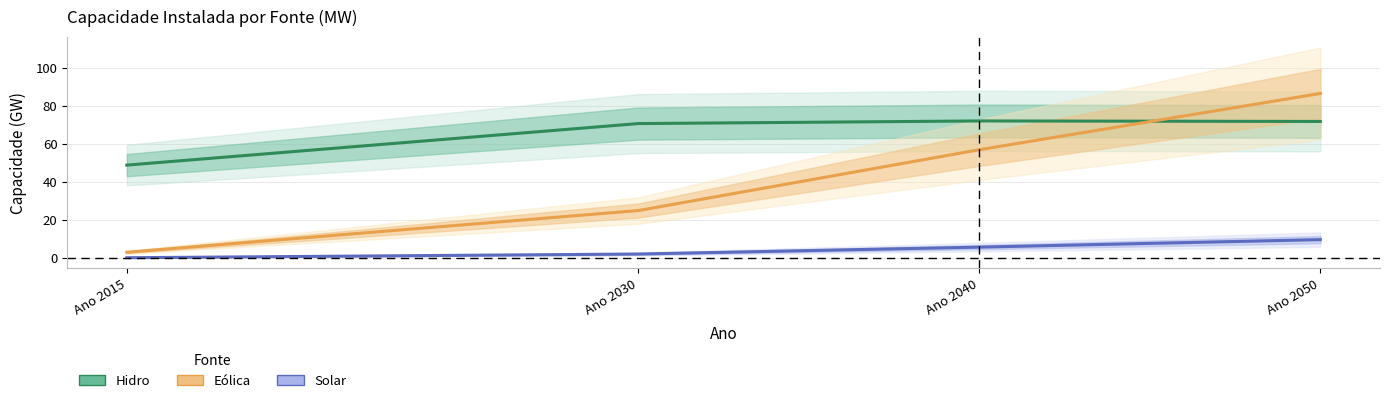

Reading right to left, what are all the values shown in this chart?

Hidro: 71.8	72.1	70.7	48.8
Eólica: 86.6	56.9	24.9	2.9
Solar: 9.5	5.6	2.0	0.0